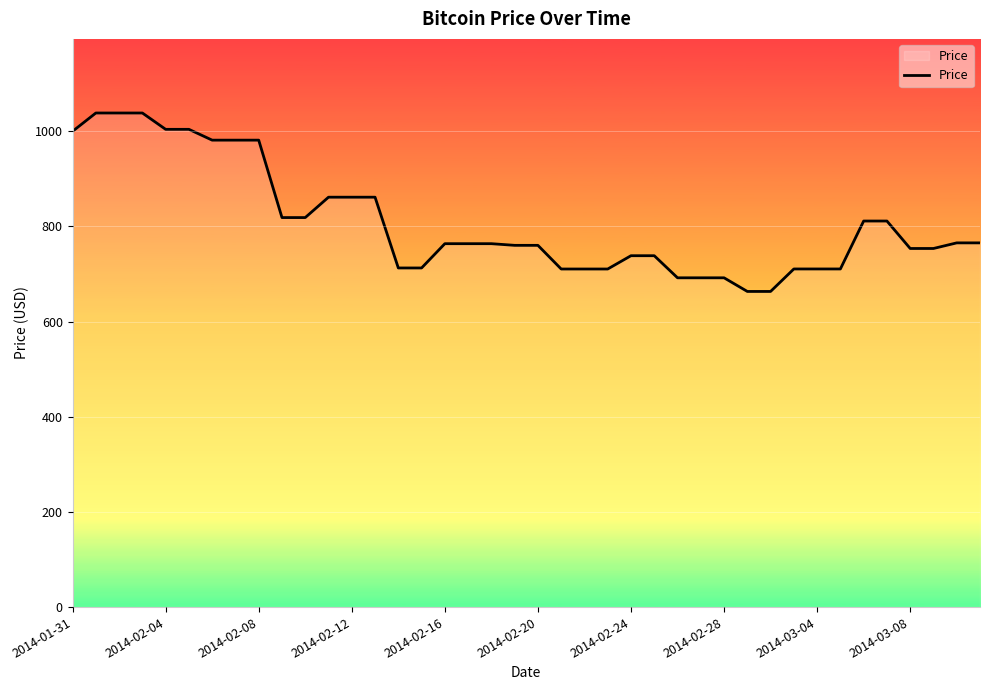

Is this an area chart (filled region under the line)?

No